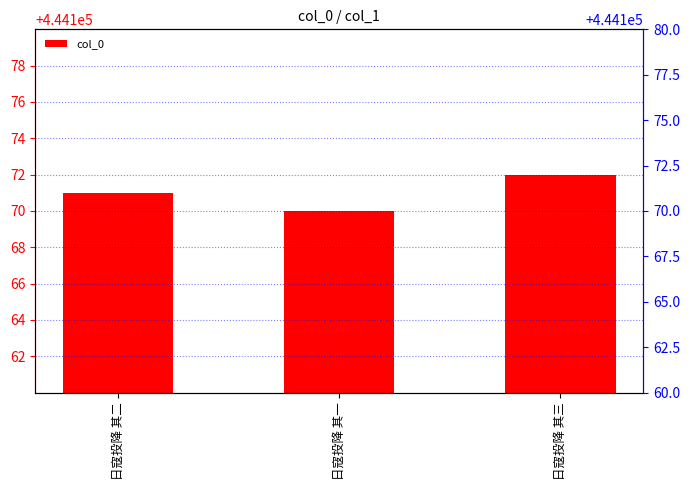

The value at 日寇投降 其一 is 444170. True or false?

True